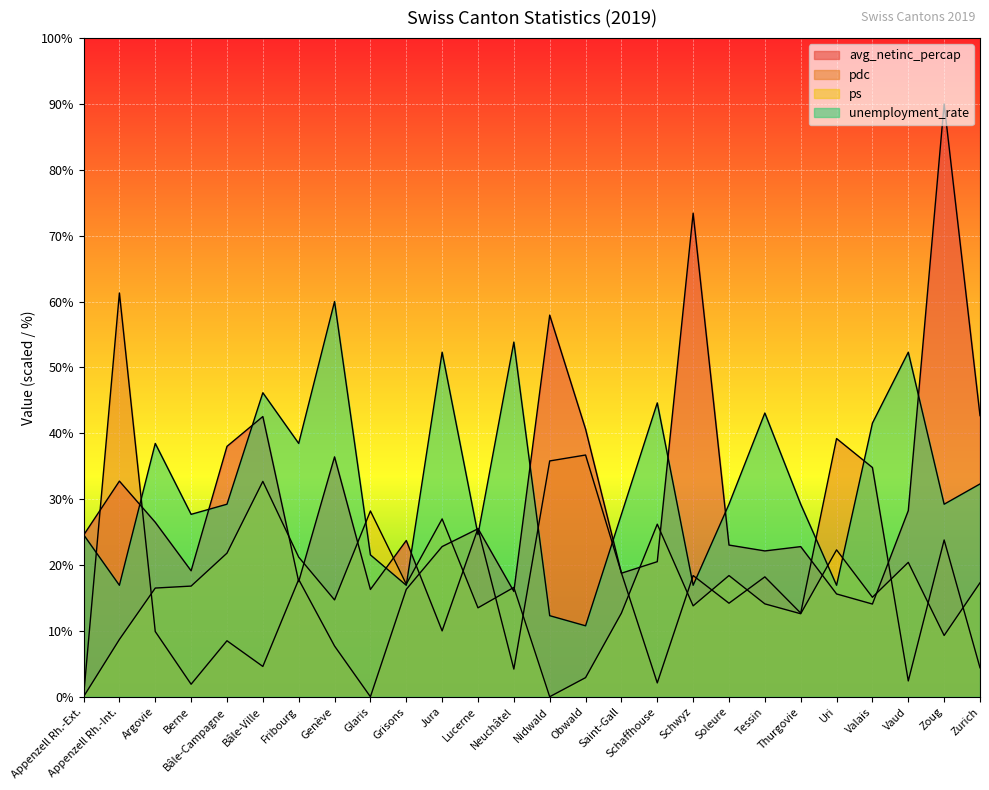

Count the number of categories in the chart.

26